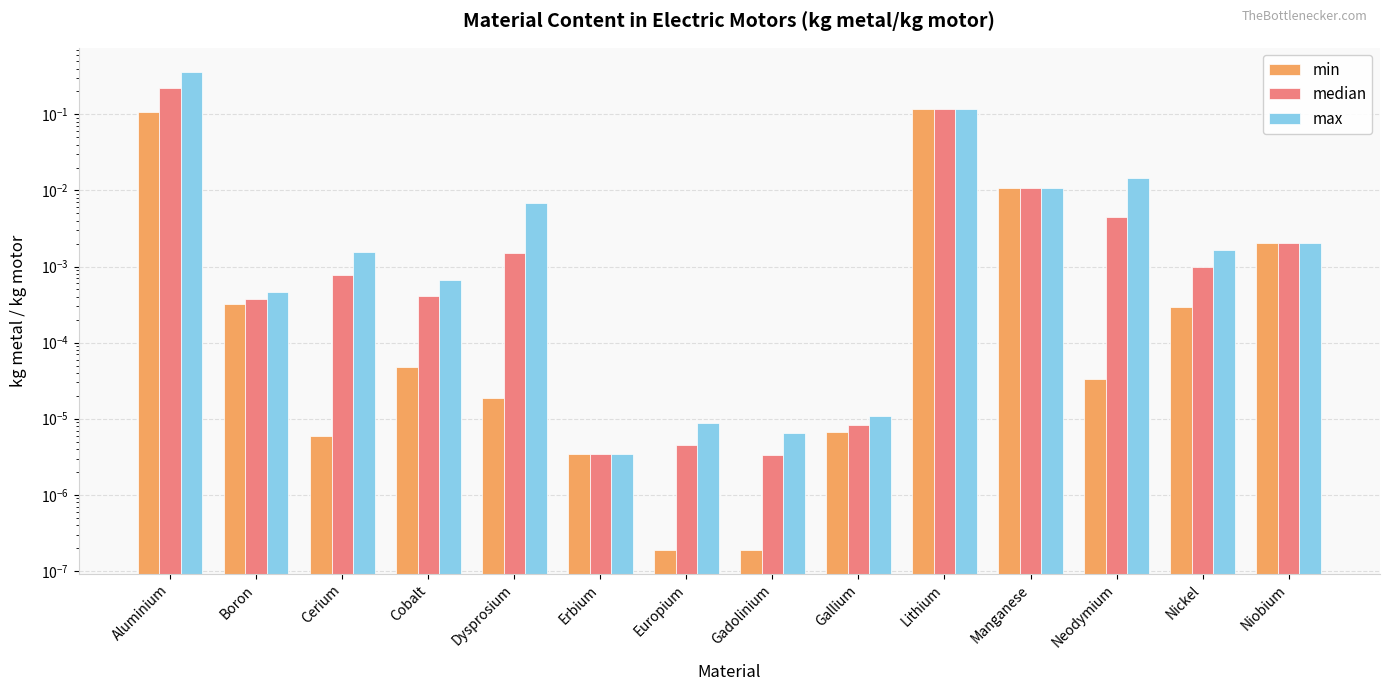

Reading right to left, transcribe all the data shown in this chart.

min: 0.0	0.0	0.0	0.0	0.1	0.0	0.0	0.0	0.0	0.0	0.0	0.0	0.0	0.1
median: 0.0	0.0	0.0	0.0	0.1	0.0	0.0	0.0	0.0	0.0	0.0	0.0	0.0	0.2
max: 0.0	0.0	0.0	0.0	0.1	0.0	0.0	0.0	0.0	0.0	0.0	0.0	0.0	0.4